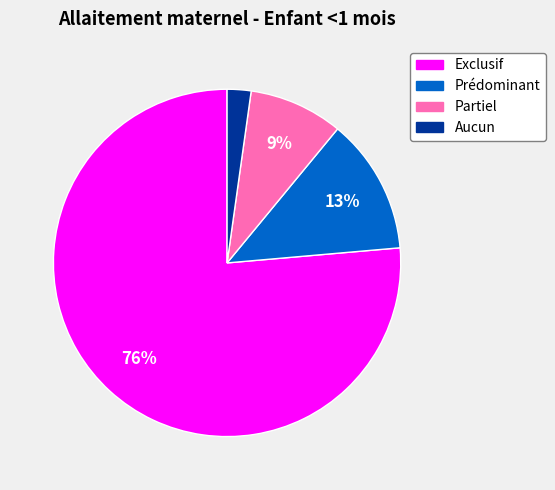

To the nearest percent, what percentage of the pie is Partiel?

9%